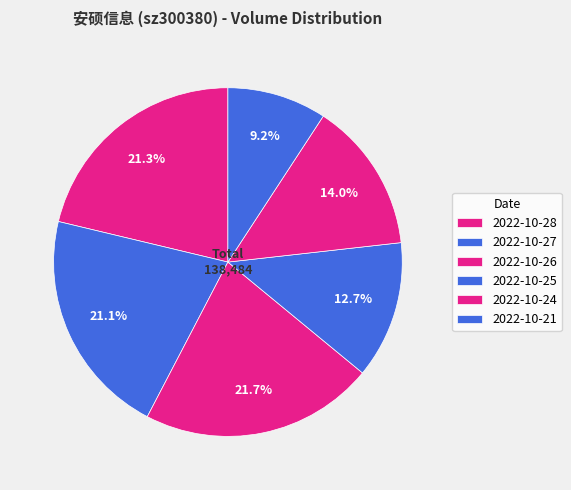

Count the number of slices in the pie.

6